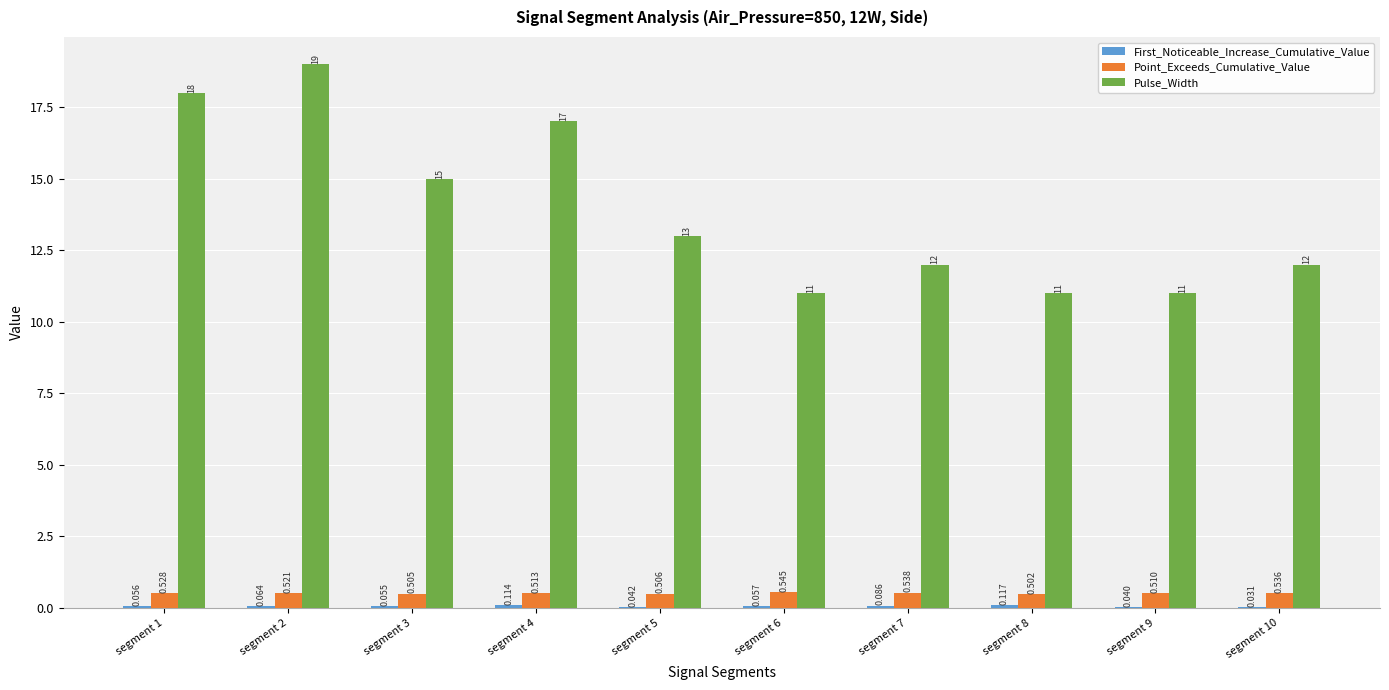

Between segment 3 and segment 8, which series saw the biggest shift?

Pulse_Width